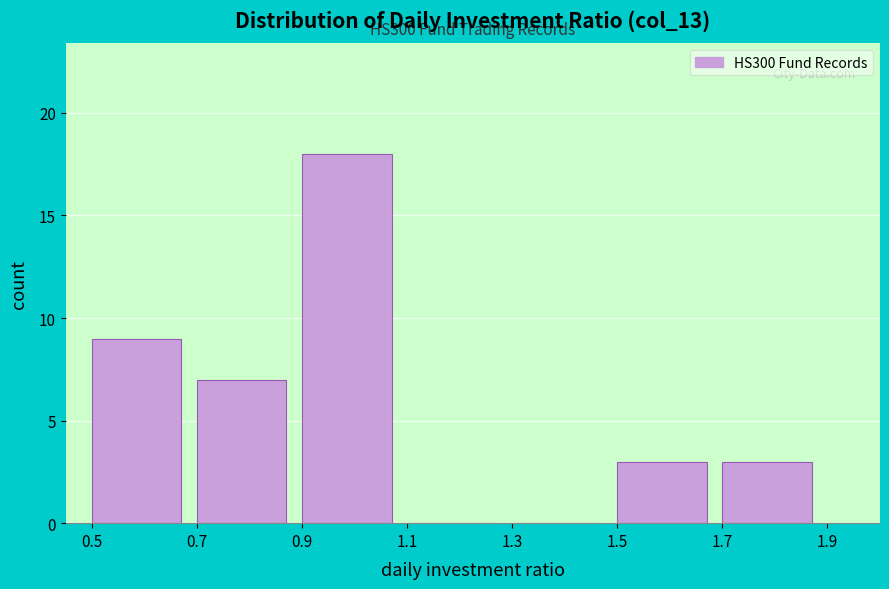

Over which range of the x-axis is the bar tallest?

0.9 to 1.1